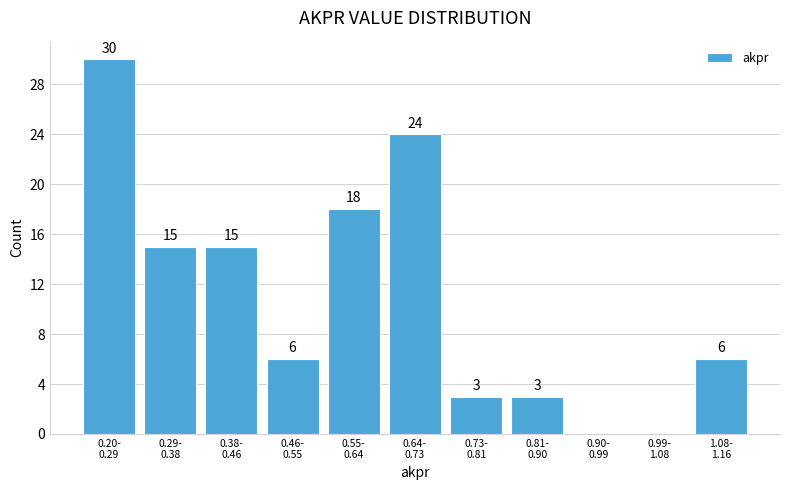

What is the maximum value shown in the chart?

30